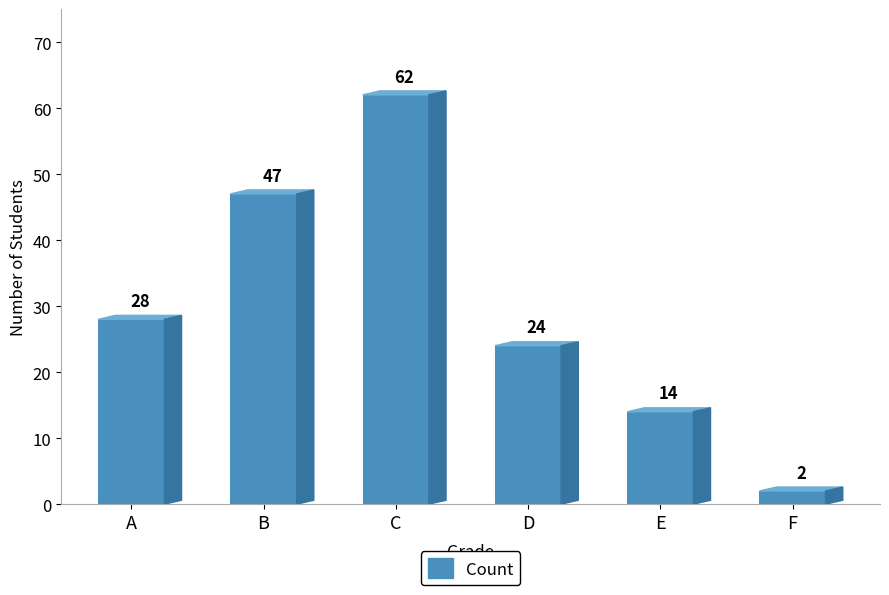

Rank the categories by value from highest to lowest.

C, B, A, D, E, F